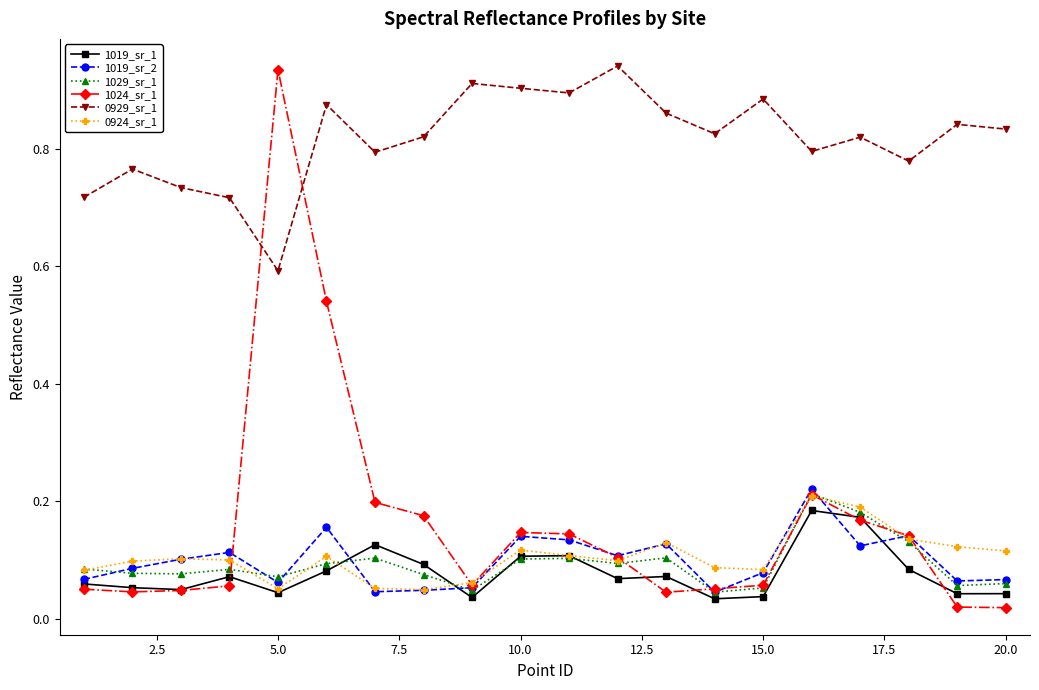

Which series has the widest spread of values?

1024_sr_1